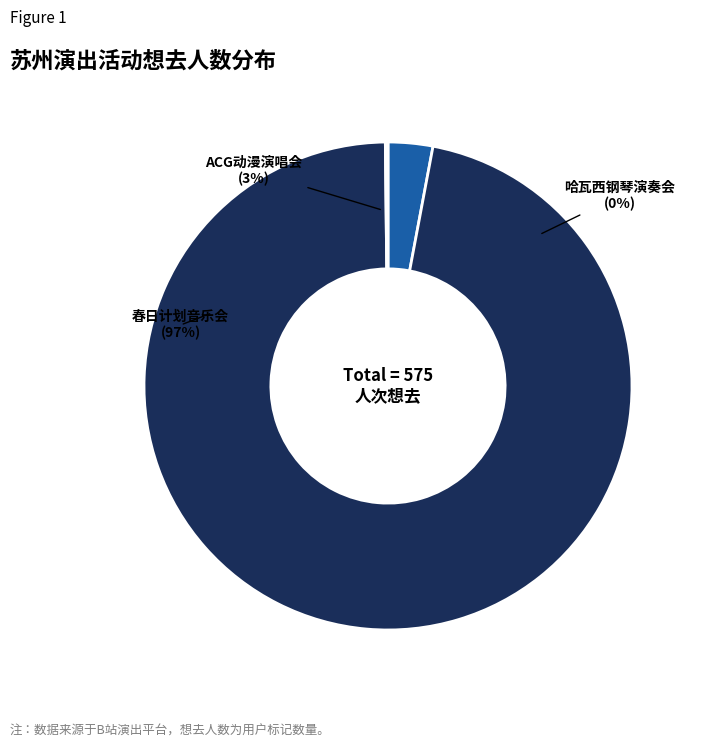

To the nearest percent, what is the combined percentage of 苏州·春日计划2024——特别二次元不插电音乐会 and 苏州·跨越二次元ACG神级动漫世界巡回演唱会?

100%